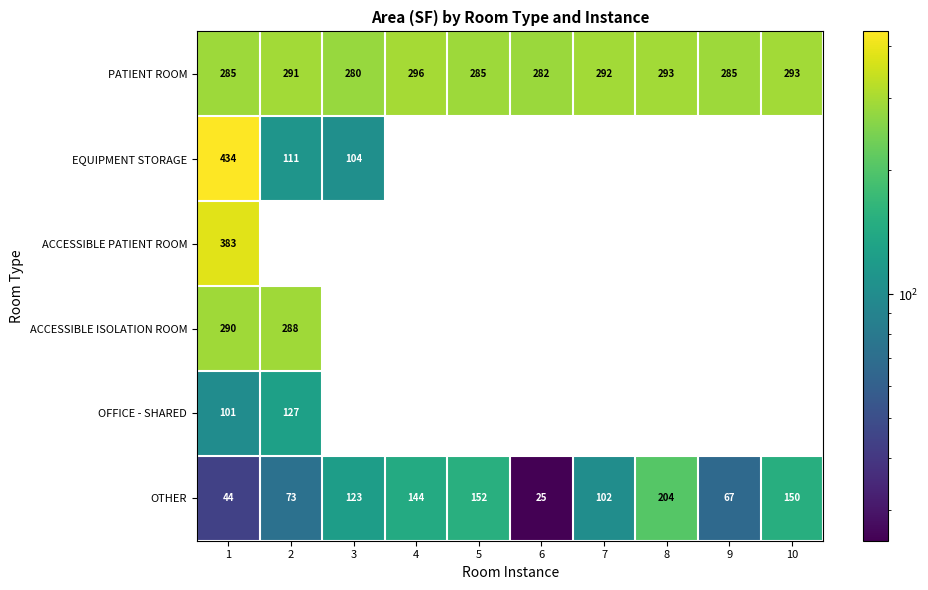

Which has a higher value, 2 or 10?

10